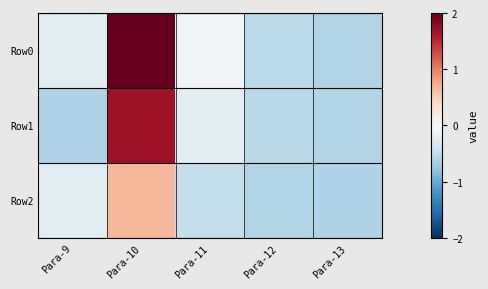

What is the total value across all series at Para-12?

-1.7